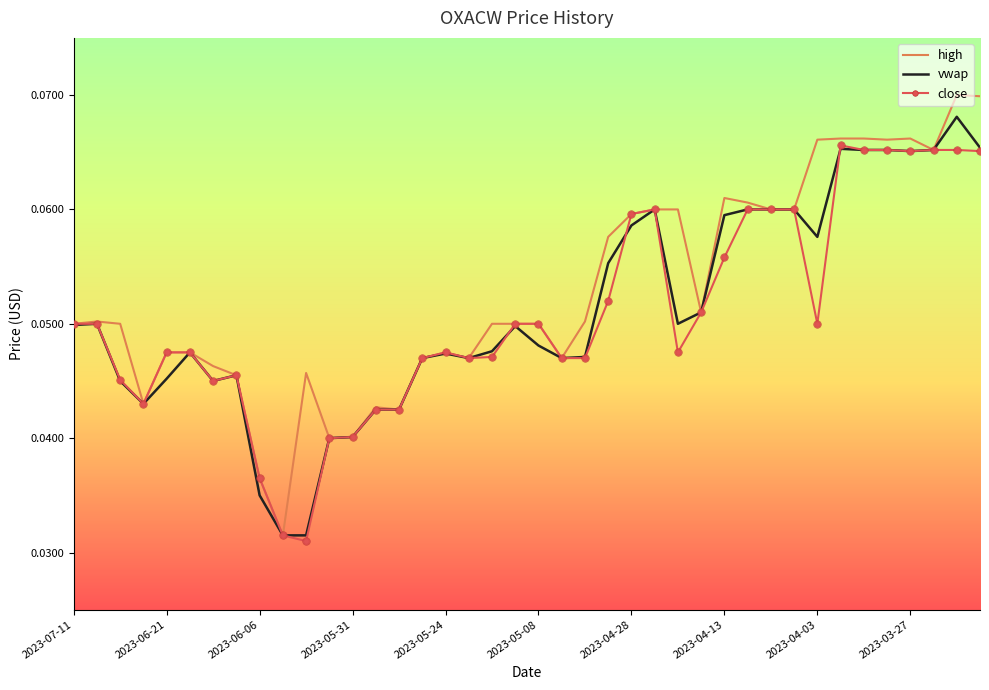

At how many categories does at least one series exceed 0?

40